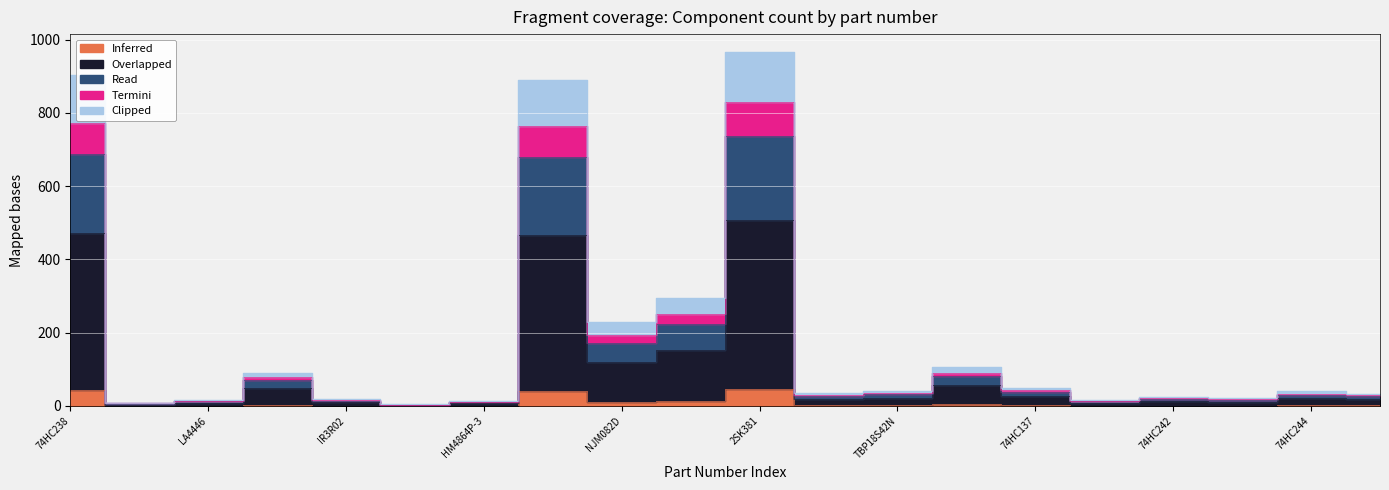

Is the value of Read at 74HC137 greater than the value of Clipped at BA532?

Yes